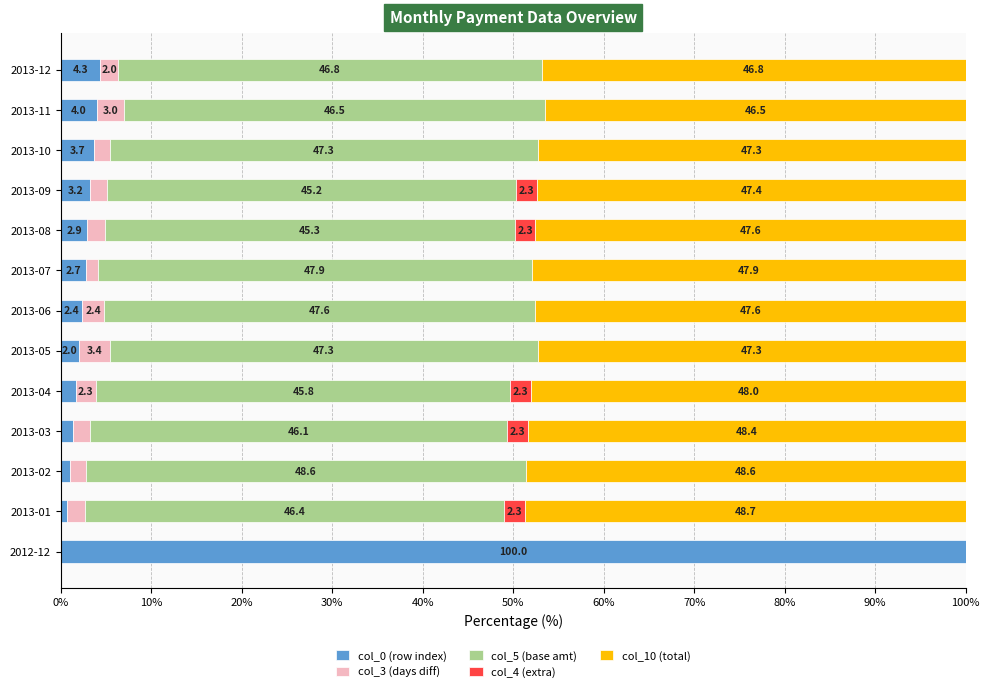

Where is col_0 (row index) nearest to the value 50?

2013-12